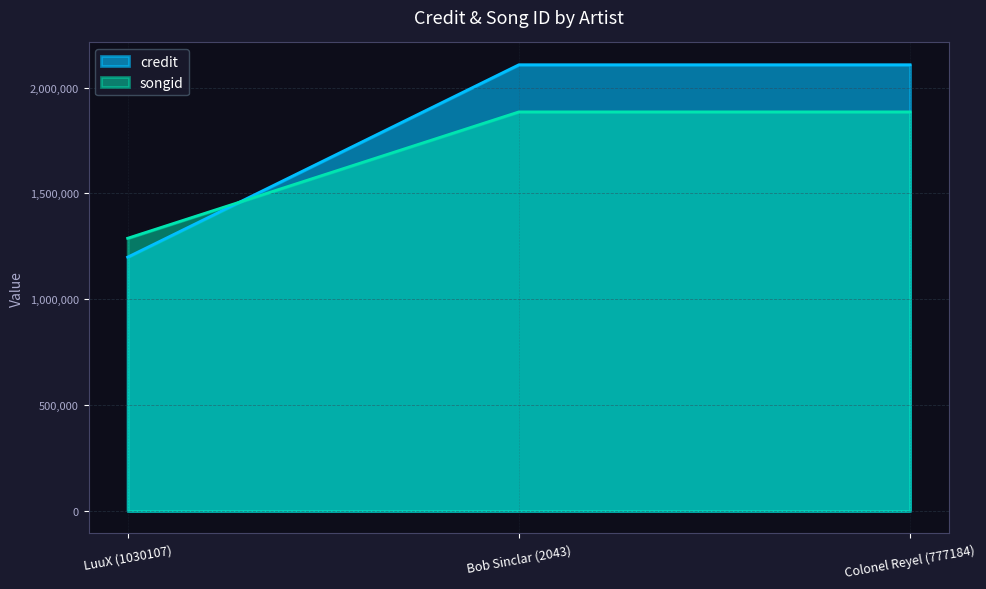

Does the chart have visible grid lines?

Yes